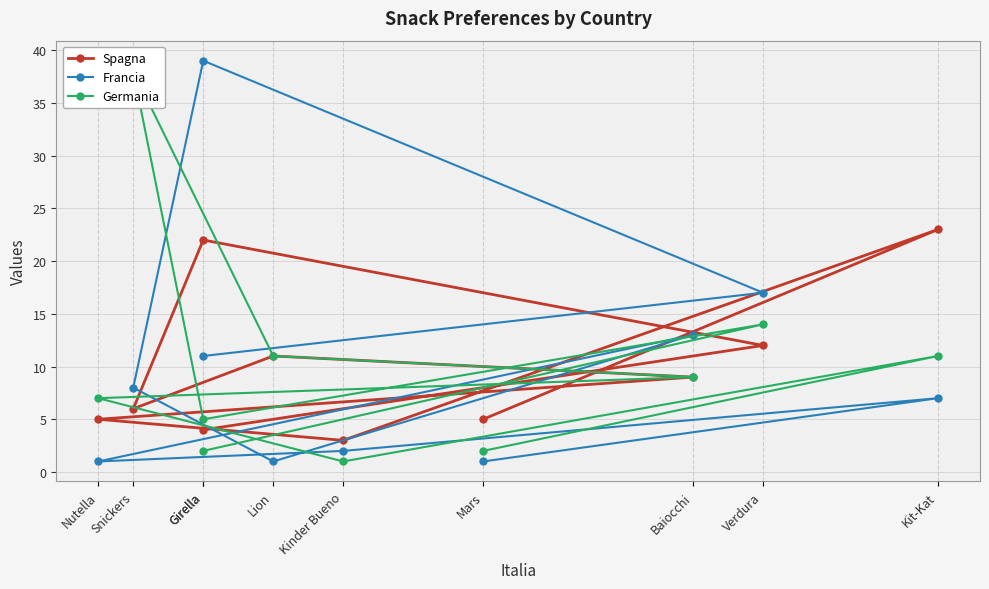

Which category has the highest value in the Germania series?

Snickers